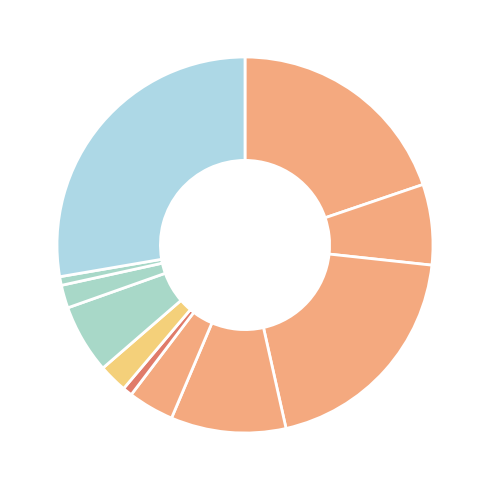

Count the number of slices in the pie.

11